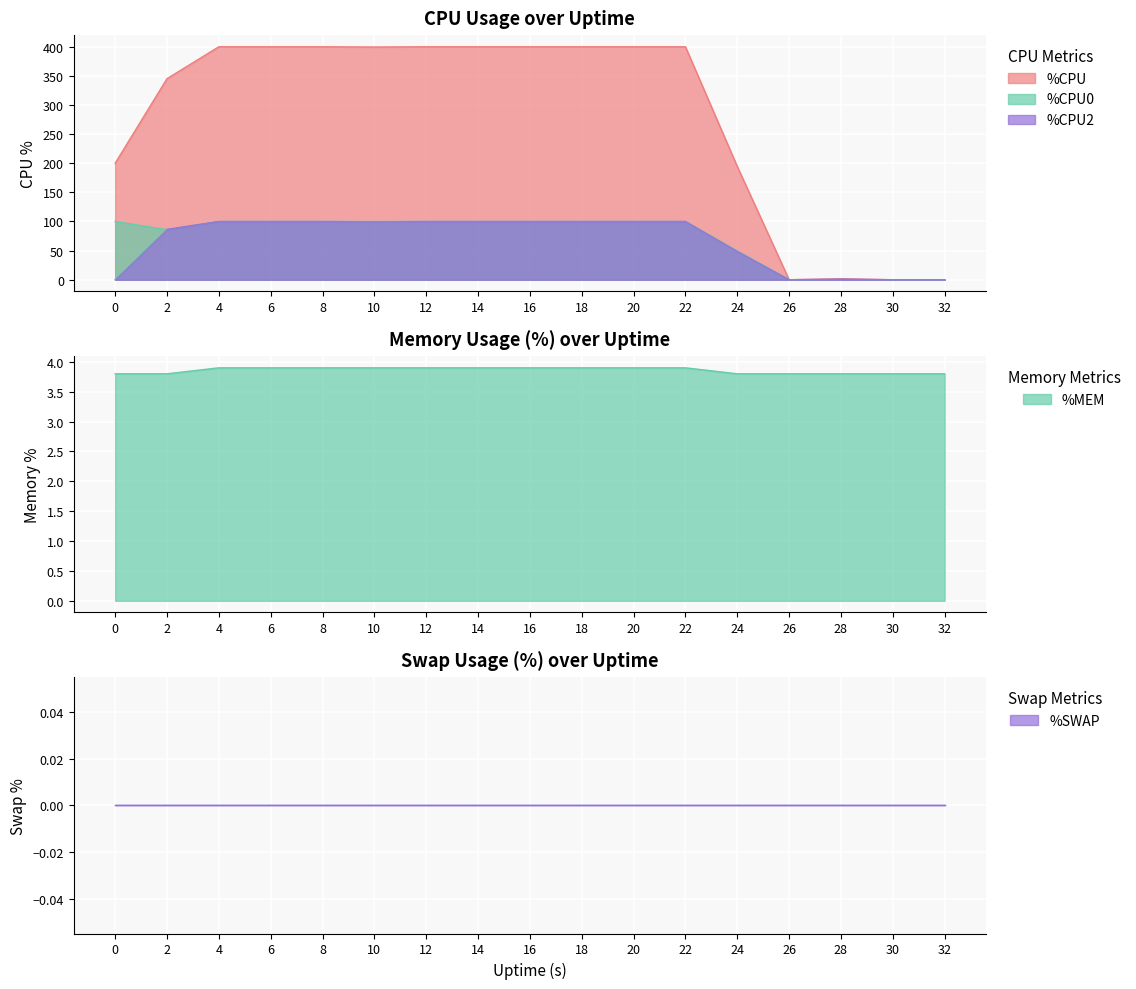

What is the value of the %CPU point at the 5th from the left?

400.0